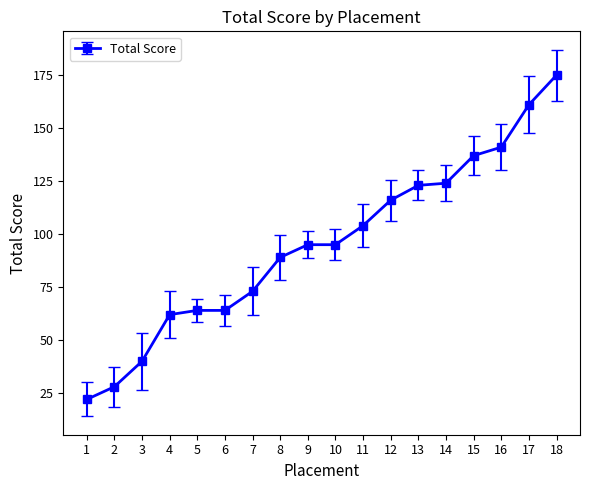

How many lines are shown in the chart?

1